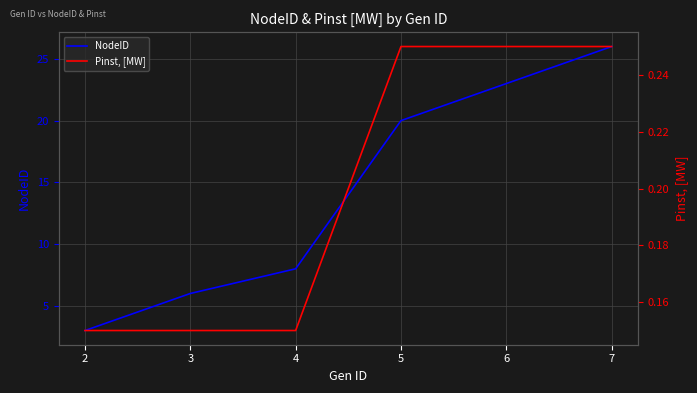

What are all the series names shown in the legend?

NodeID, Pinst, [MW]